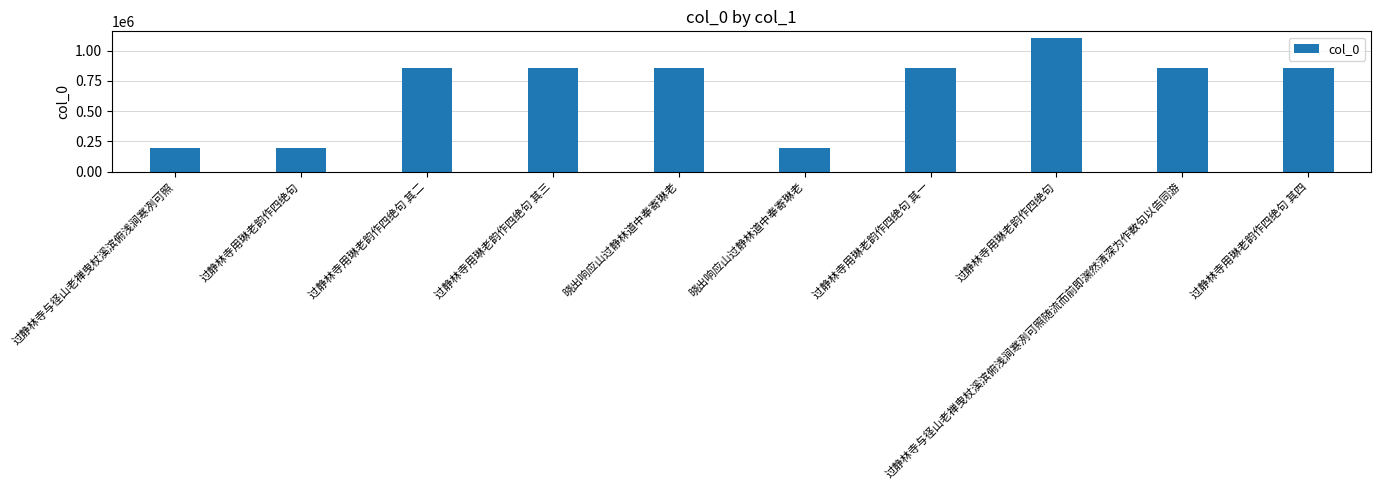

What is the label of the 1st bar from the right?

过静林寺用琳老韵作四绝句 其四